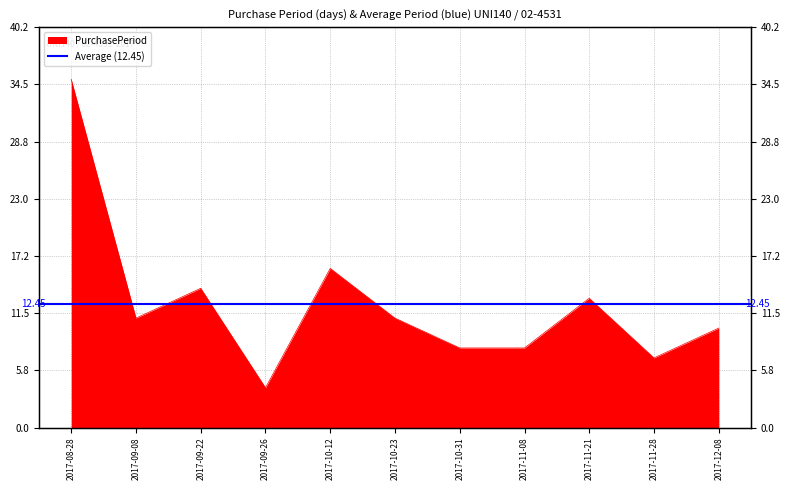

How many lines are shown in the chart?

1